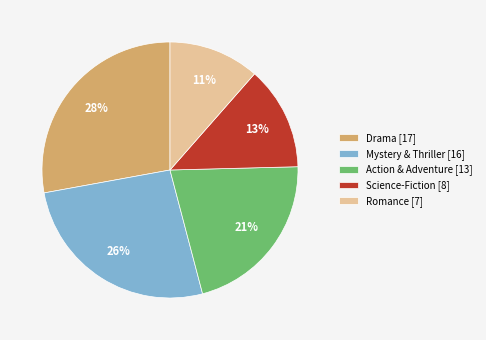

Count the number of slices in the pie.

5